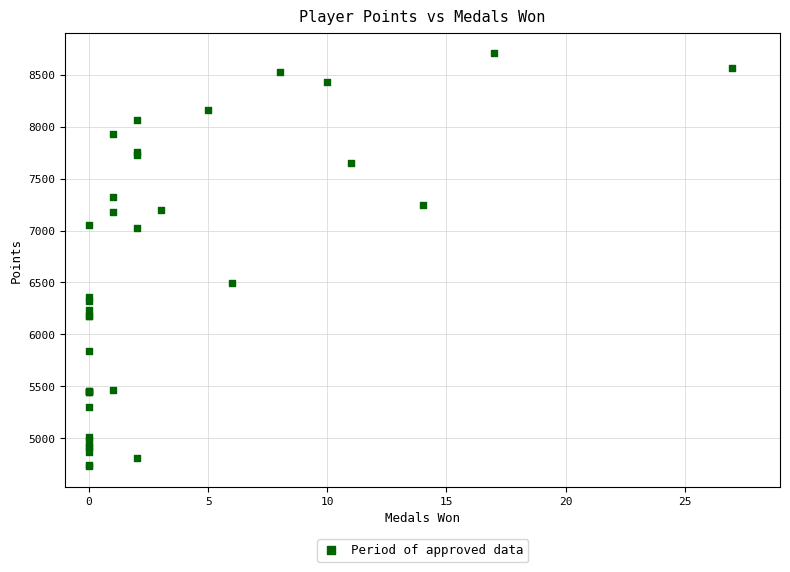

What Y value in the scatter plot is closest to 6720?

6492